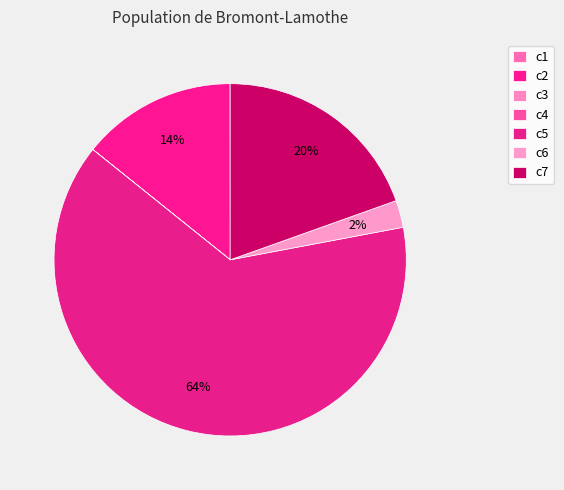

The c3 slice represents 0% of the pie. True or false?

True